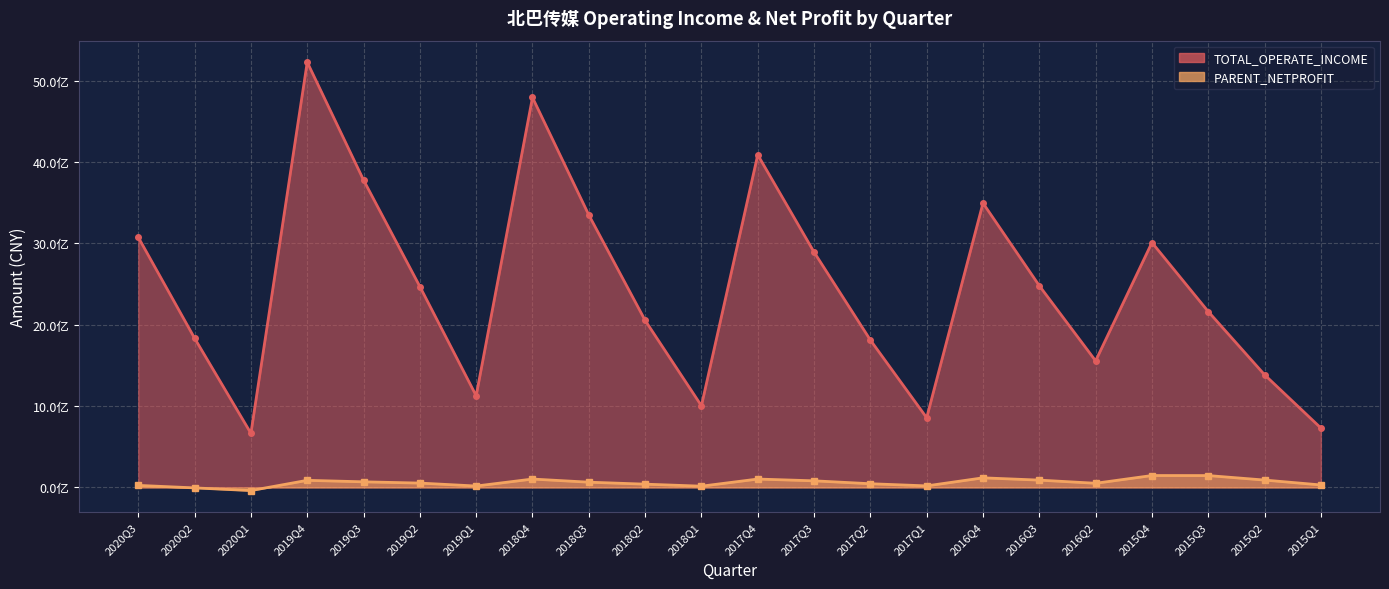

Reading left to right, transcribe all the data shown in this chart.

TOTAL_OPERATE_INCOME: 3074928342.8	1834012884.4	665210270.0	5228325330.3	3778944026.9	2469823209.9	1127012151.8	4794061978.3	3349633888.6	2053786504.7	1003445852.4	4089170807.5	2893121599.7	1811693615.2	856552092.8	3495646450.1	2479493370.0	1555813522.0	3010598887.9	2161962460.8	1384922188.7	730254682.7
PARENT_NETPROFIT: 24897078.1	-5817802.2	-38739305.7	87156717.0	68788981.6	53224548.0	17048623.8	102795755.9	64325916.6	40039570.2	15143006.4	102856825.4	80996111.9	45312281.2	18796267.1	117734133.7	89742629.1	50901344.4	146129433.9	145574736.3	90447546.7	30235511.7